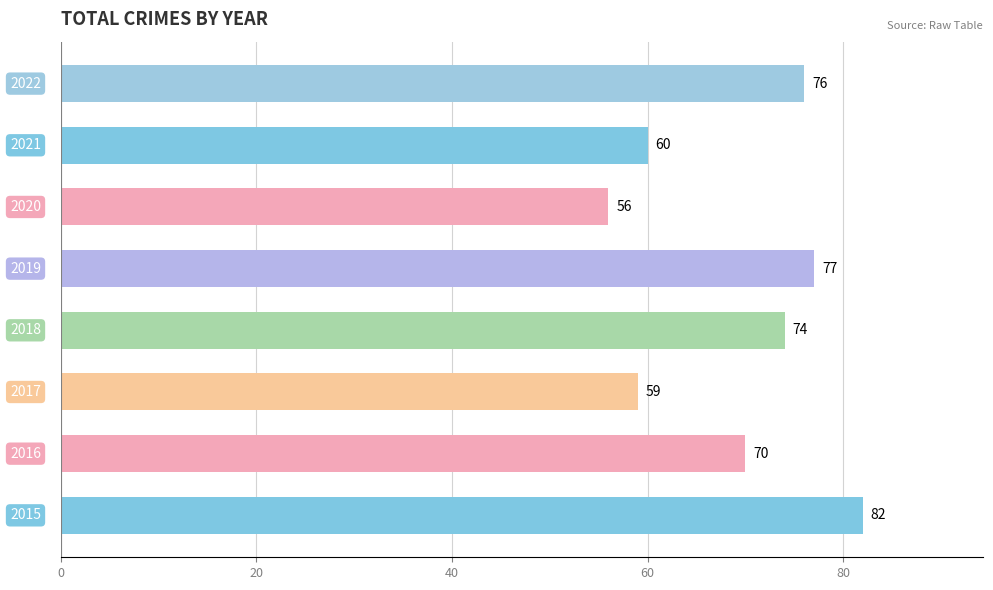

What is the sum of all values?

554